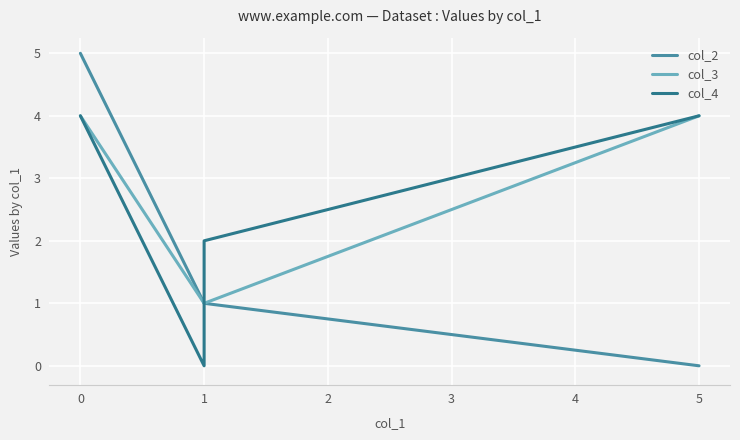

What is the label of the 2nd point from the right?

1